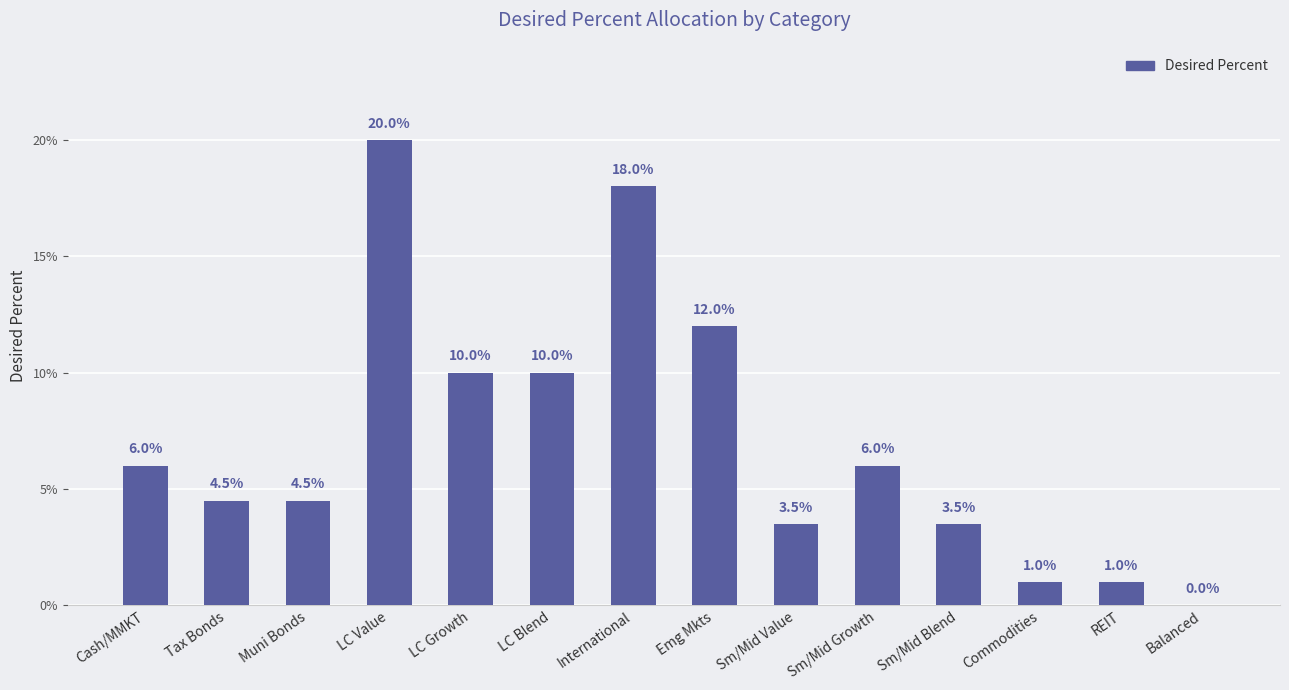

List the labels in order of value, smallest first.

Balanced, Commodities, REIT, Sm/Mid Value, Sm/Mid Blend, Tax Bonds, Muni Bonds, Cash/MMKT, Sm/Mid Growth, LC Growth, LC Blend, Emg Mkts, International, LC Value